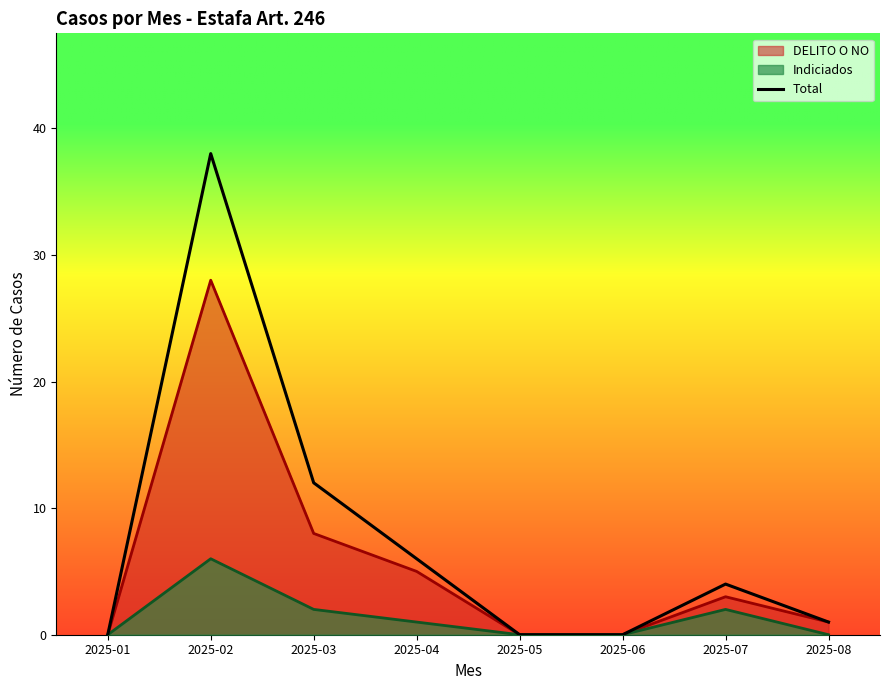

What is the value of the 8th point from the left?

1